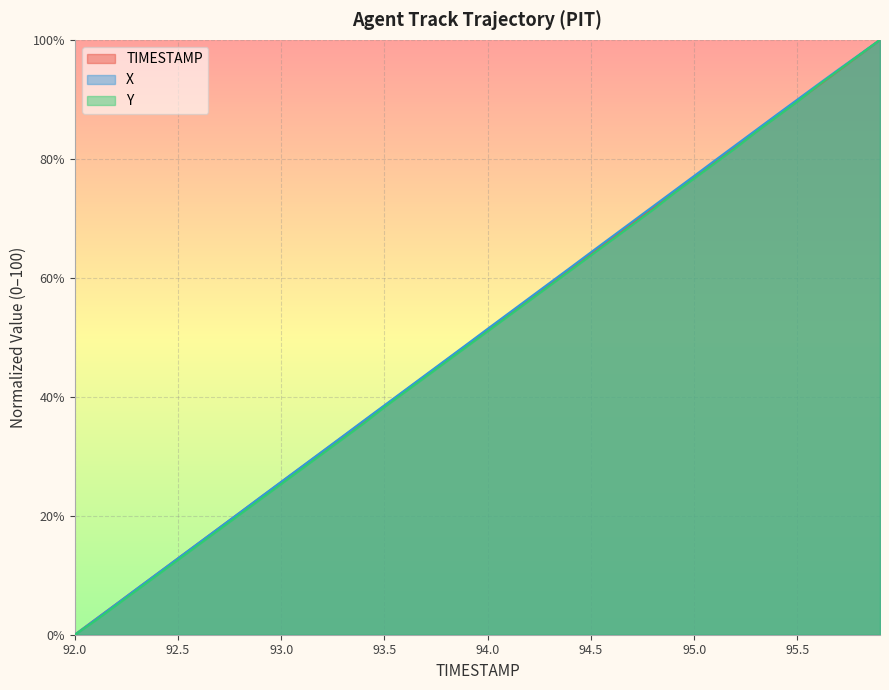

List the labels in order of Y value, largest first.

95.9, 95.8, 95.7, 95.6, 95.5, 95.4, 95.3, 95.2, 95.1, 95.0, 94.9, 94.8, 94.7, 94.6, 94.5, 94.4, 94.3, 94.2, 94.1, 94.0, 93.9, 93.8, 93.7, 93.6, 93.5, 93.4, 93.3, 93.2, 93.1, 93.0, 92.9, 92.8, 92.7, 92.6, 92.5, 92.4, 92.3, 92.2, 92.1, 92.0